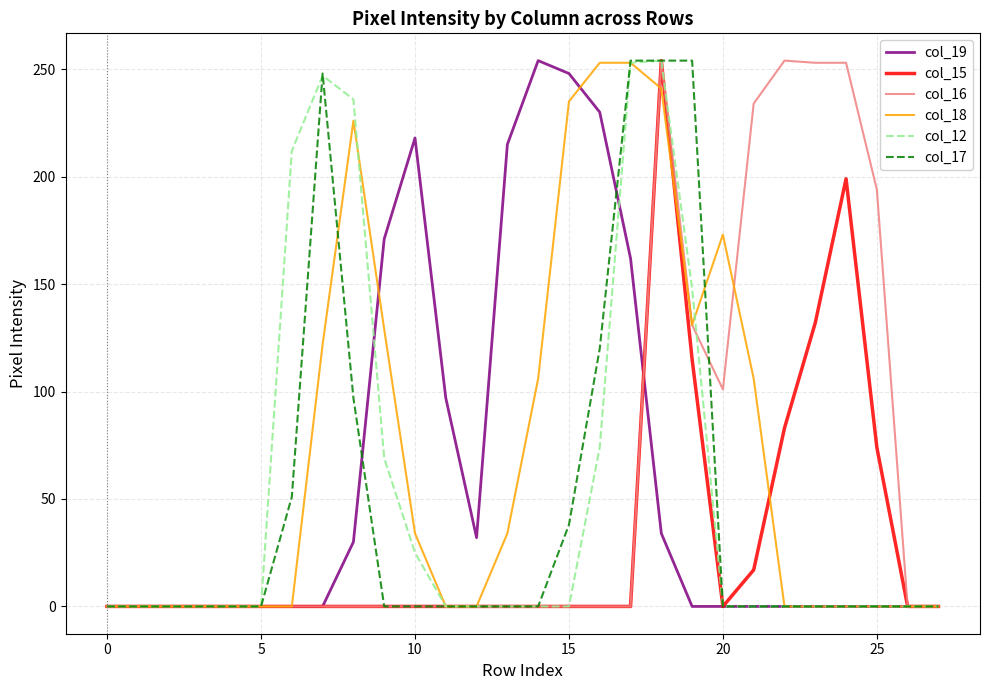

What is the greatest value displayed?

254